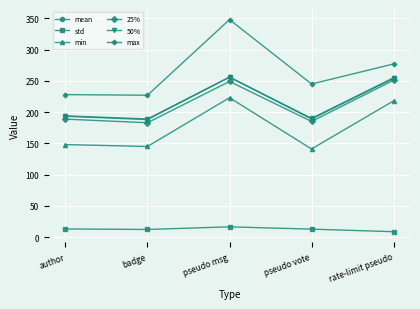

What is the difference between the std values at rate-limit pseudo and pseudo msg?

7.8